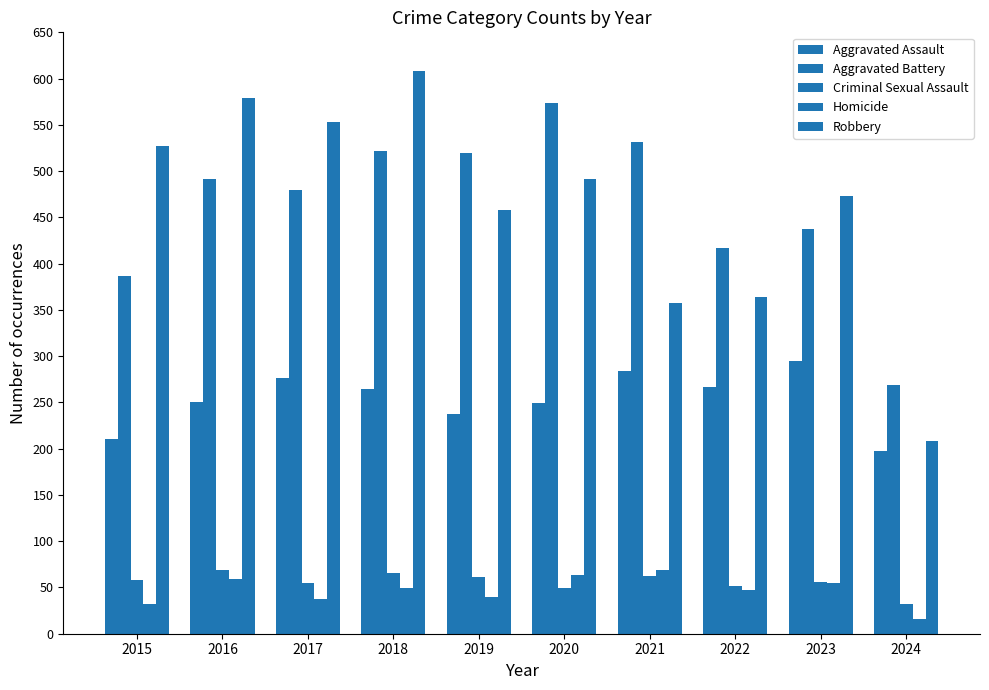

Is the value of Aggravated Assault at 2017 greater than the value of Robbery at 2023?

No